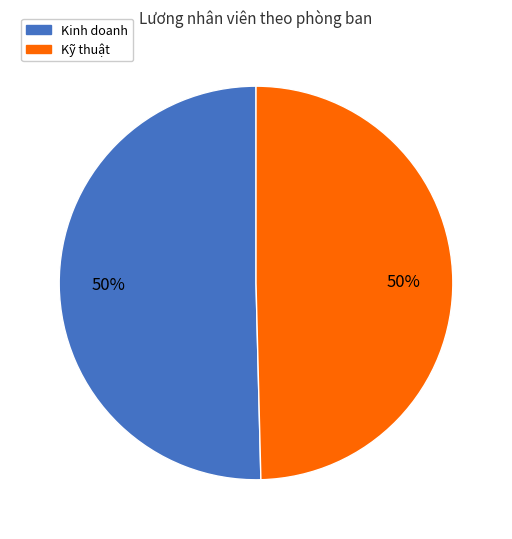

True or false: Kinh doanh accounts for 64% of the total.

False